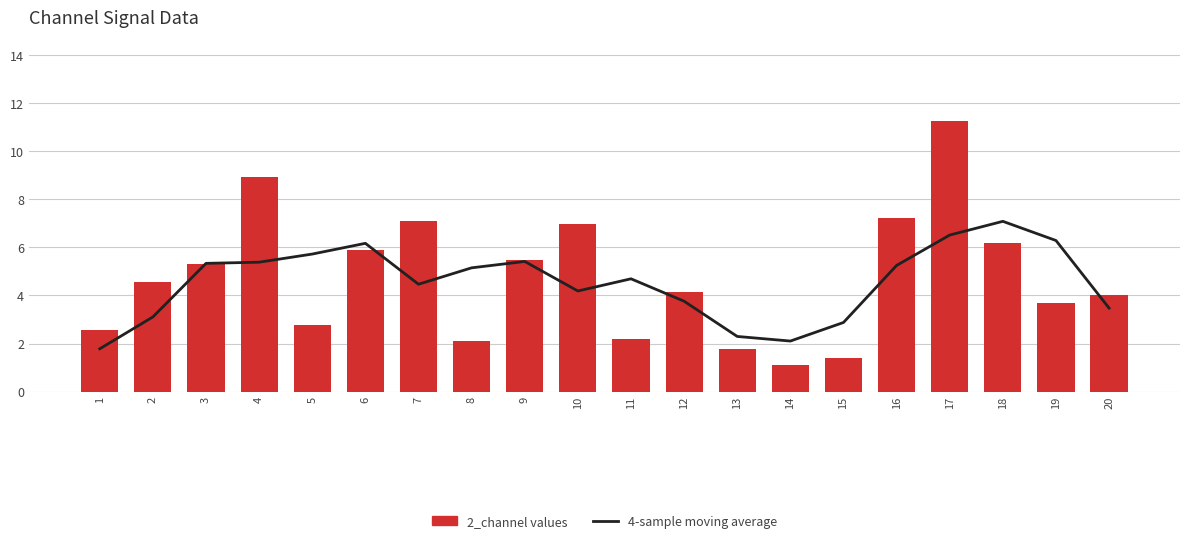

Which has a higher value, 20 or 12?

12